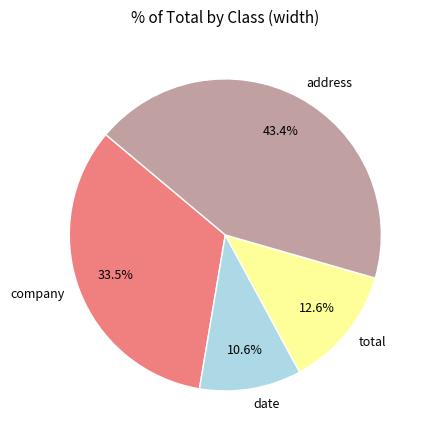

To the nearest percent, what is the average slice percentage?

25%